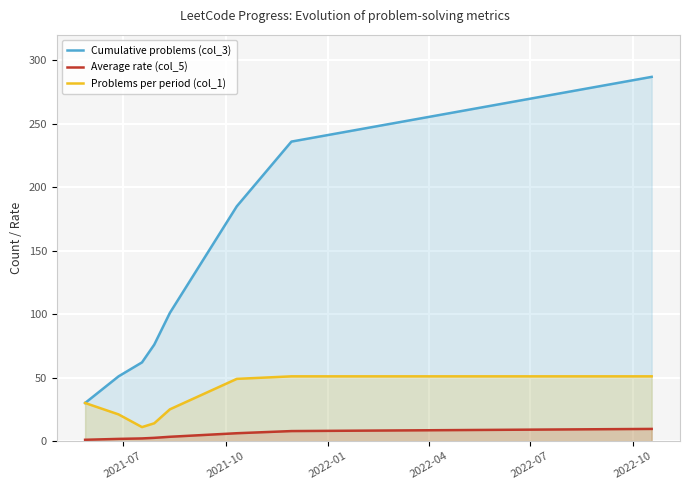

Which series has the widest spread of values?

Cumulative problems (col_3)